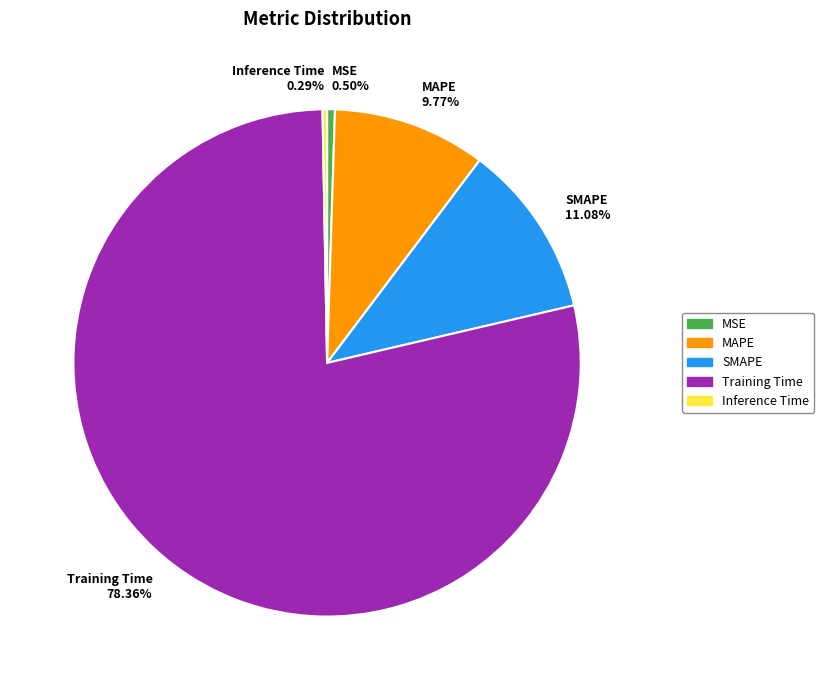

Is there a majority slice in this chart?

Yes